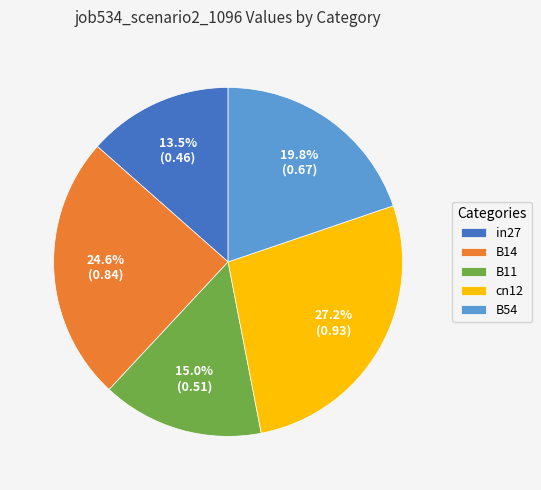

The B11 slice represents 15% of the pie. True or false?

True